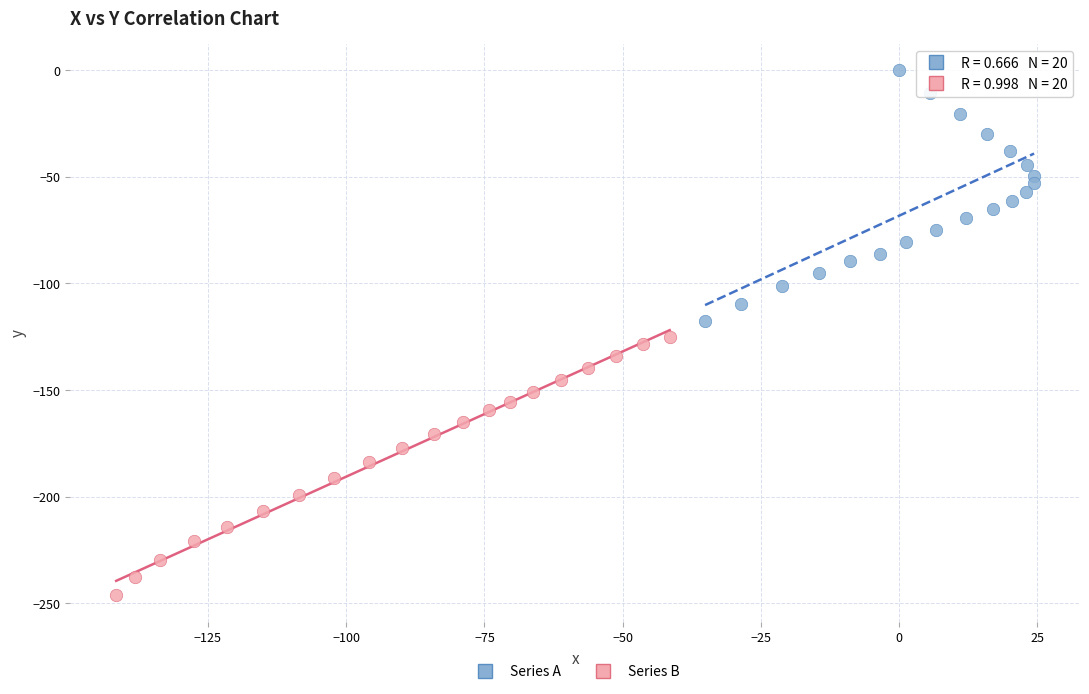

Which series reaches the minimum Y coordinate?

Series B